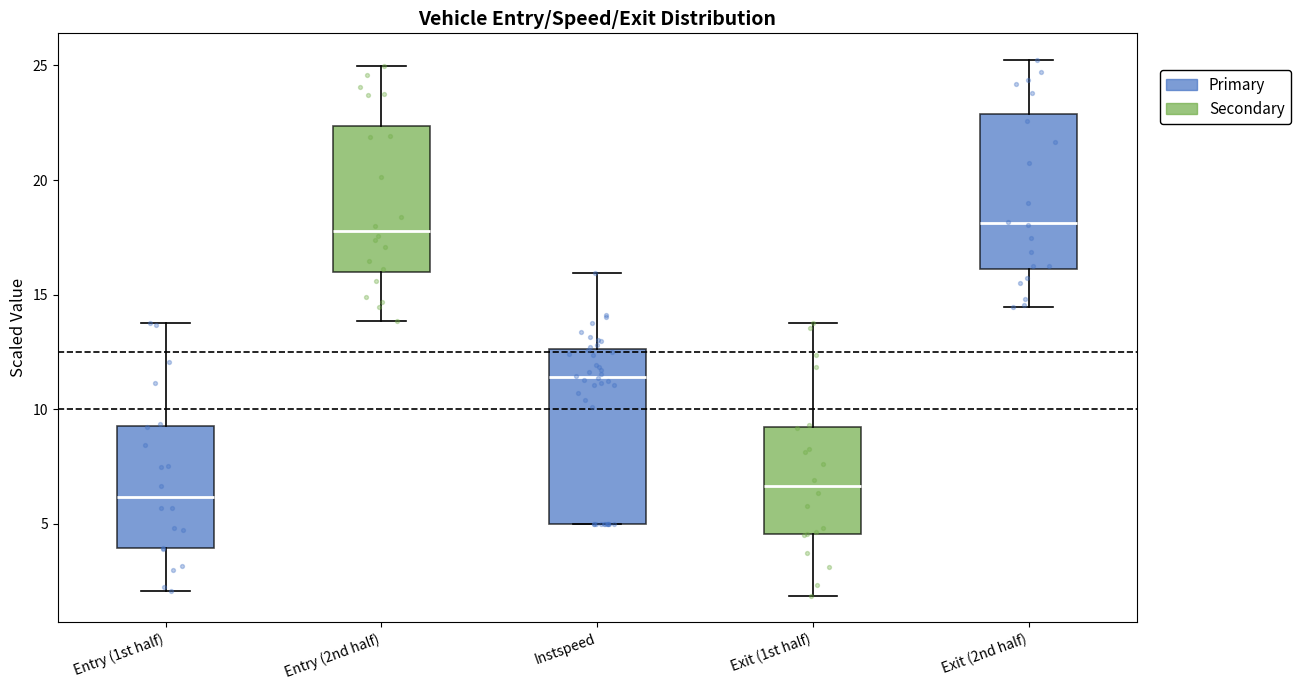

Where does the median line of the box for Exit (2nd half) sit on the y-axis? The values are not printed on the chart, so give them approximately, as read against the axis.

18.0